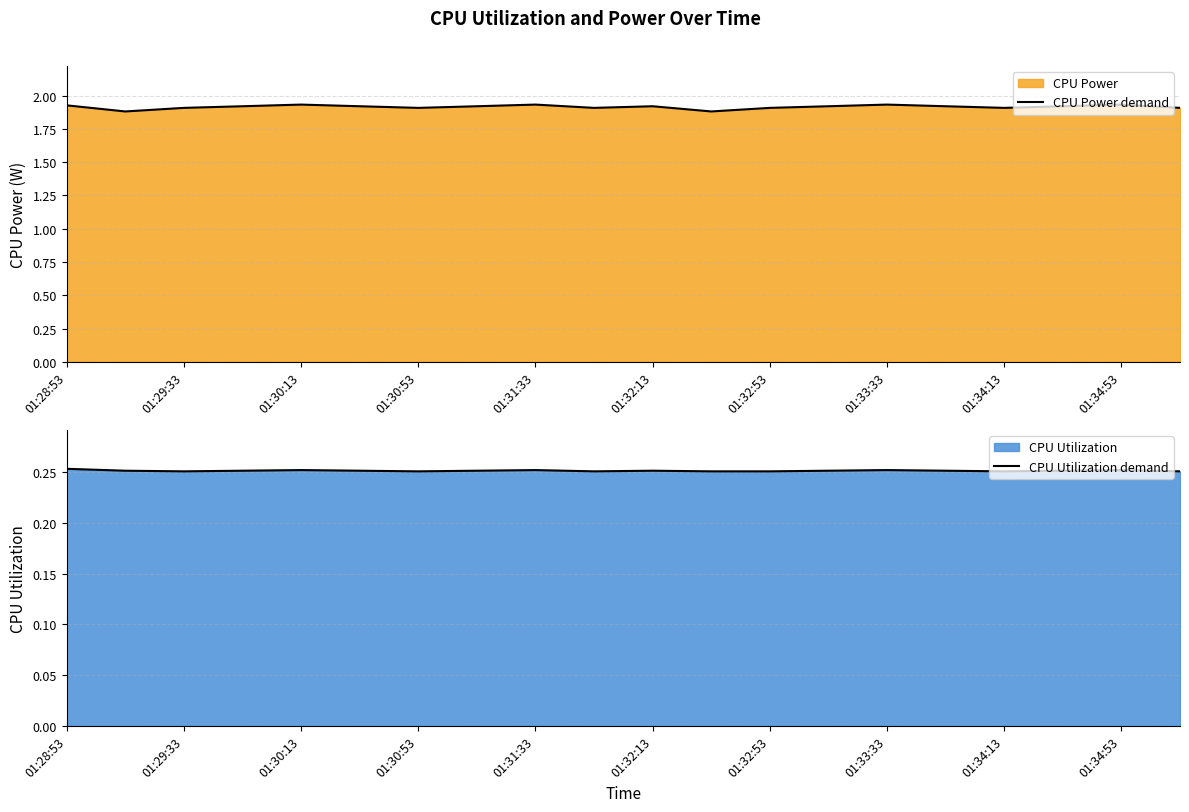

What is the minimum value shown in the chart?

0.3